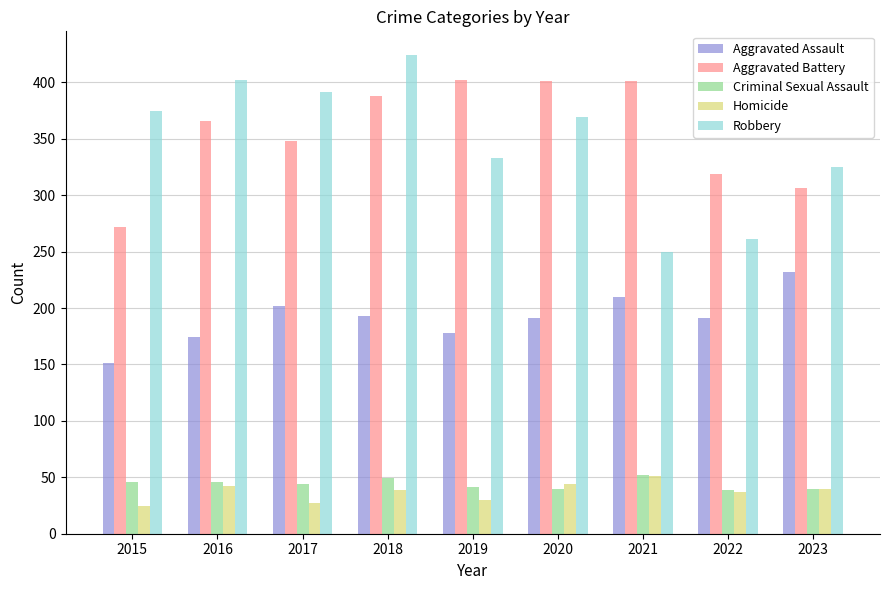

What is the average value of the Robbery series?

348